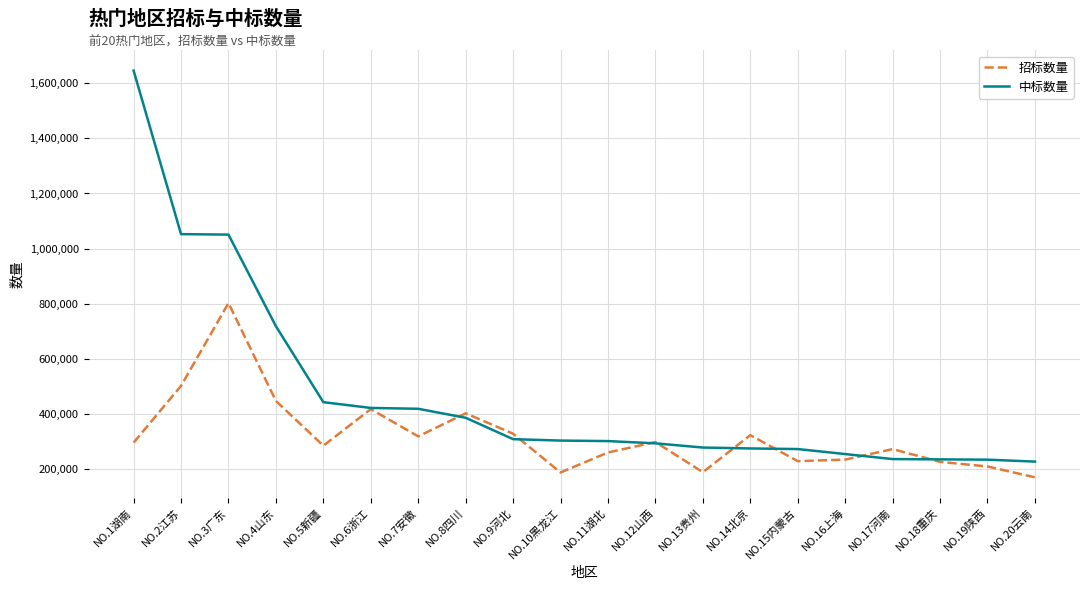

The 招标数量 series shows 462743 at NO.9河北. True or false?

False